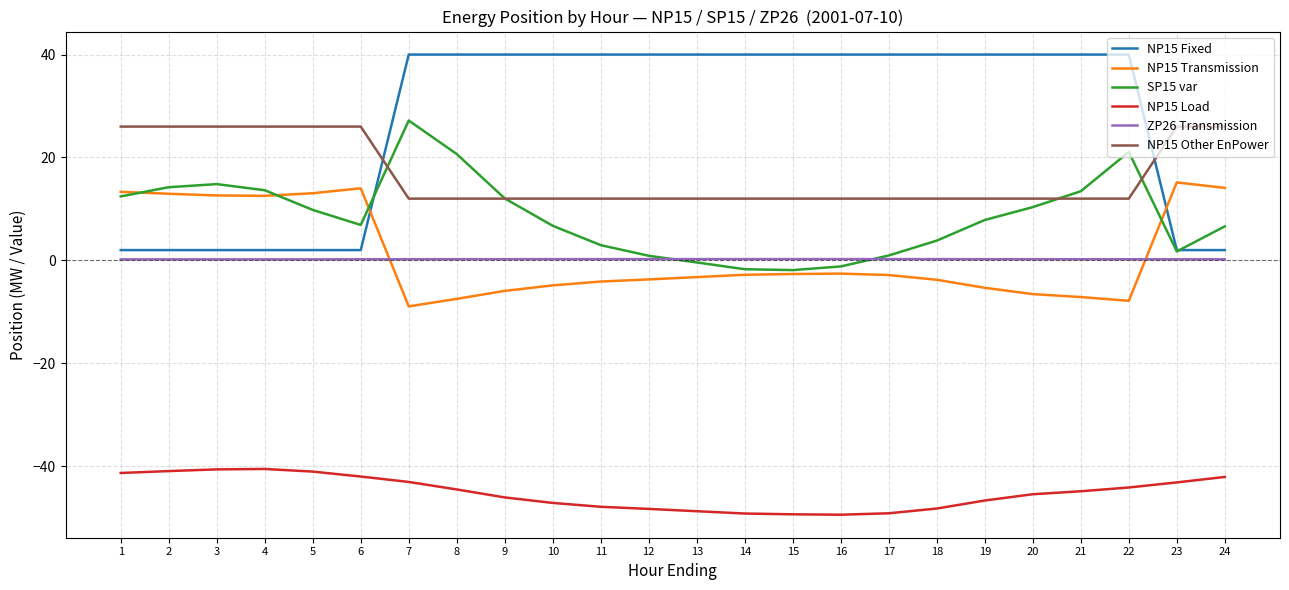

Which series has the largest total across all categories?

NP15 Fixed